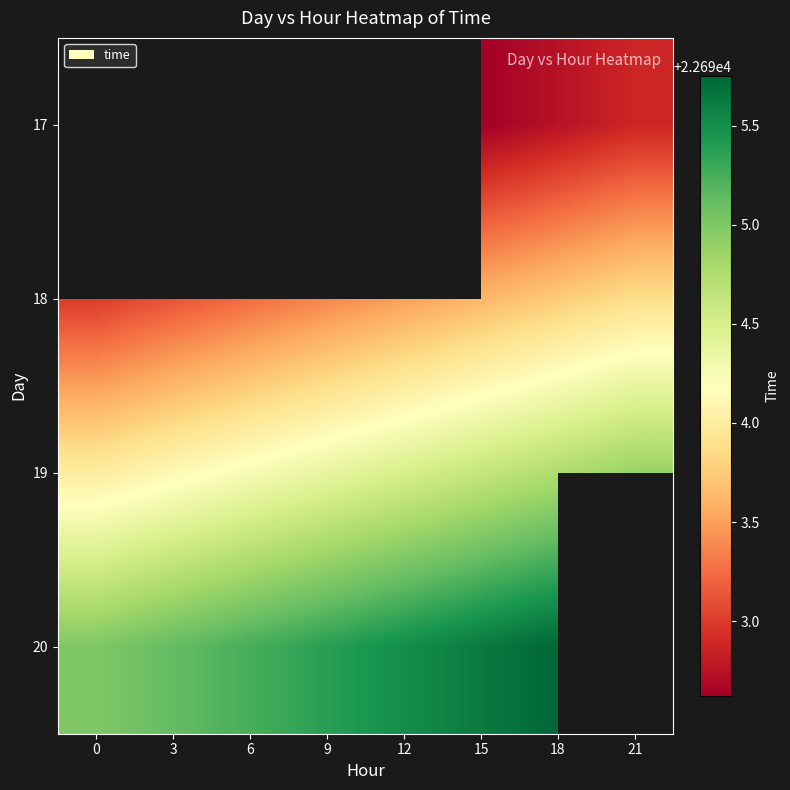

At which category is the sum across all series the highest?

18